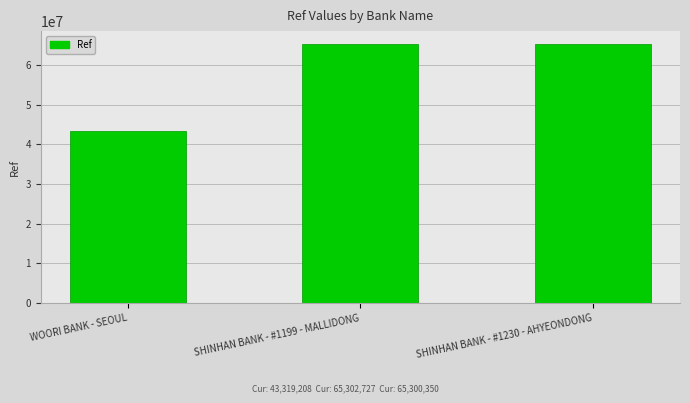

What is the label of the 1st bar from the left?

WOORI BANK - SEOUL